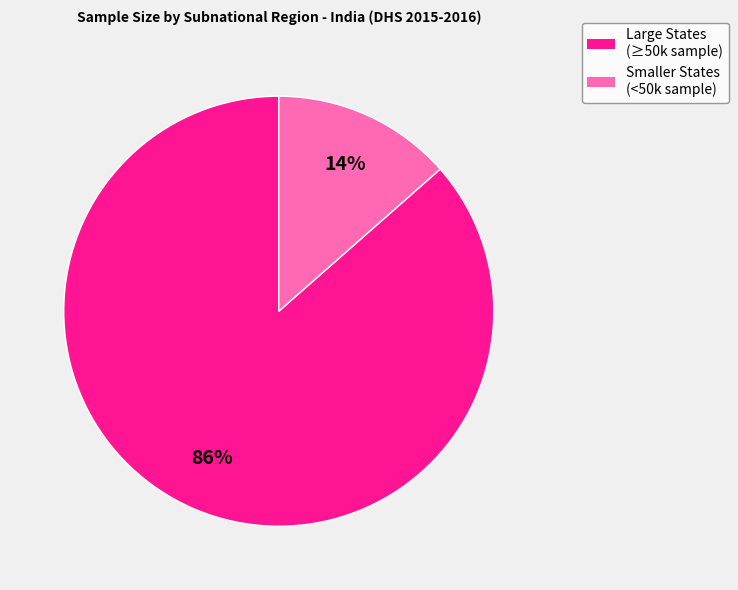

Is there a majority slice in this chart?

Yes